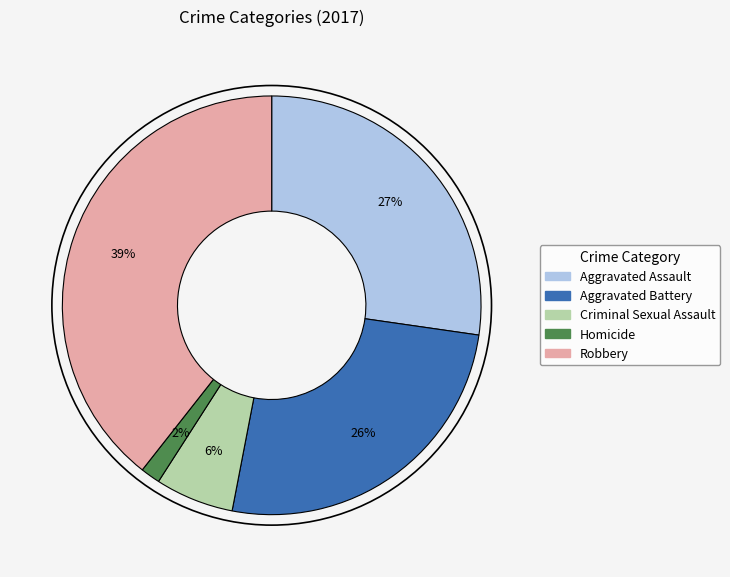

Is Robbery the majority of the pie?

No